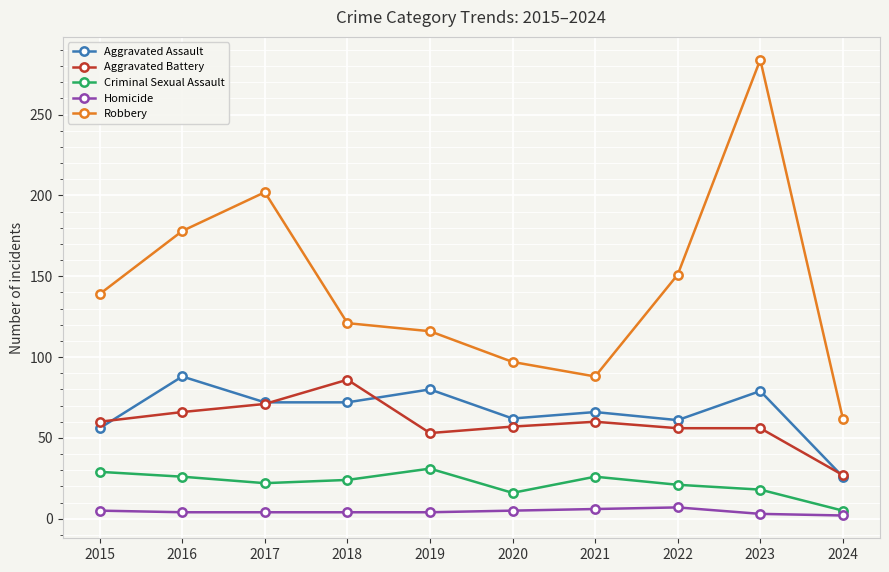

Which series has the largest range (max minus min)?

Robbery